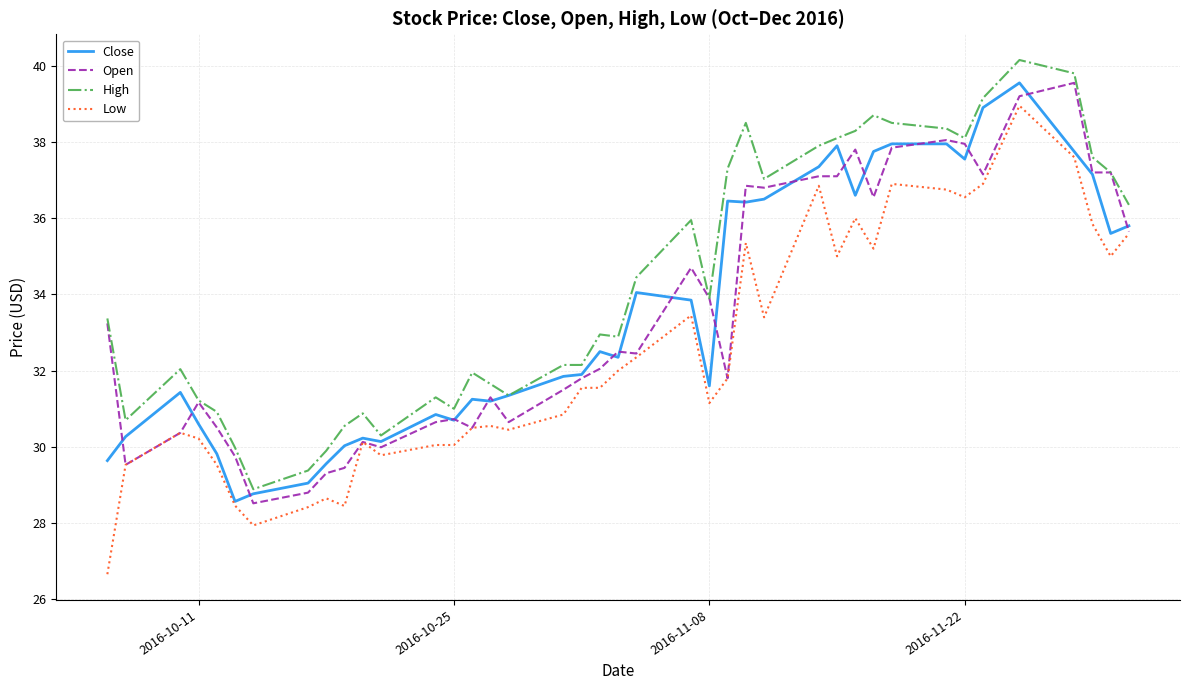

What is the difference between the maximum and minimum values in the Open series?

11.0